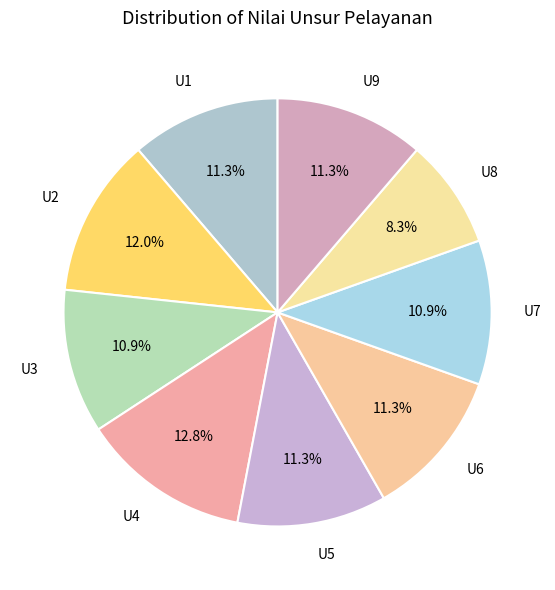

How many segments does this pie chart have?

9